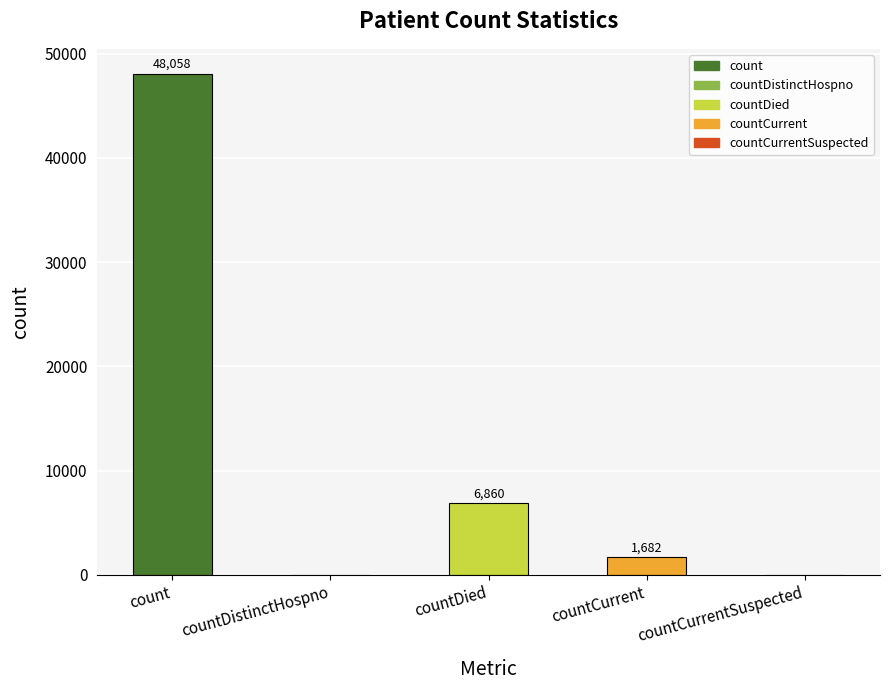

Is it true that the value at countDied is 6860?

True